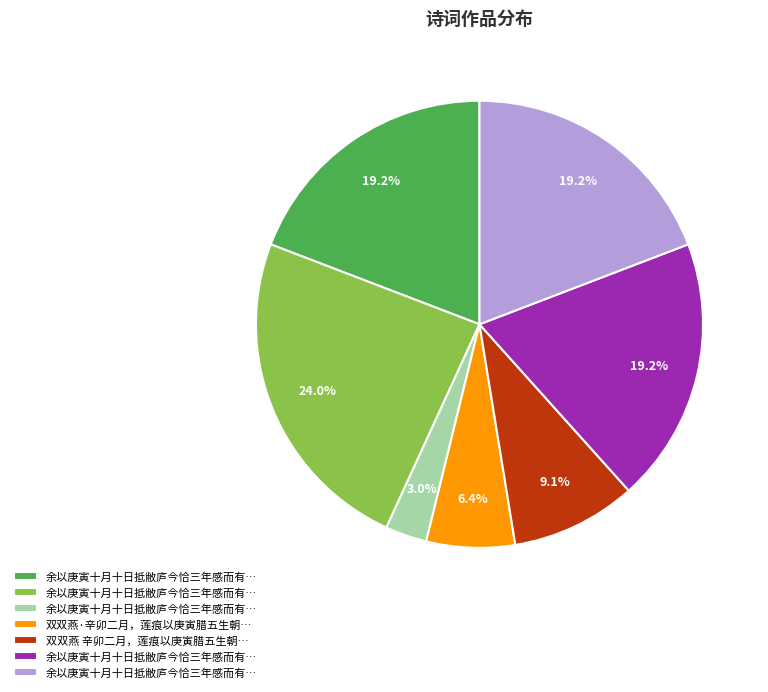

Is there any slice that represents more than half of the pie?

No